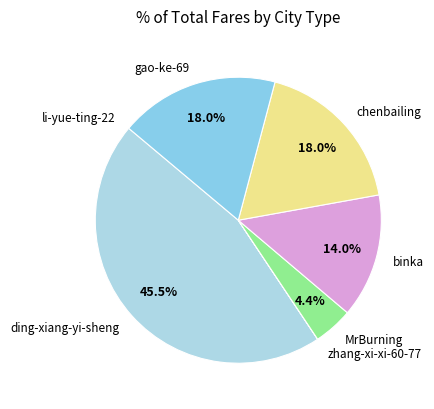

Which category has the biggest portion of the pie?

ding-xiang-yi-sheng